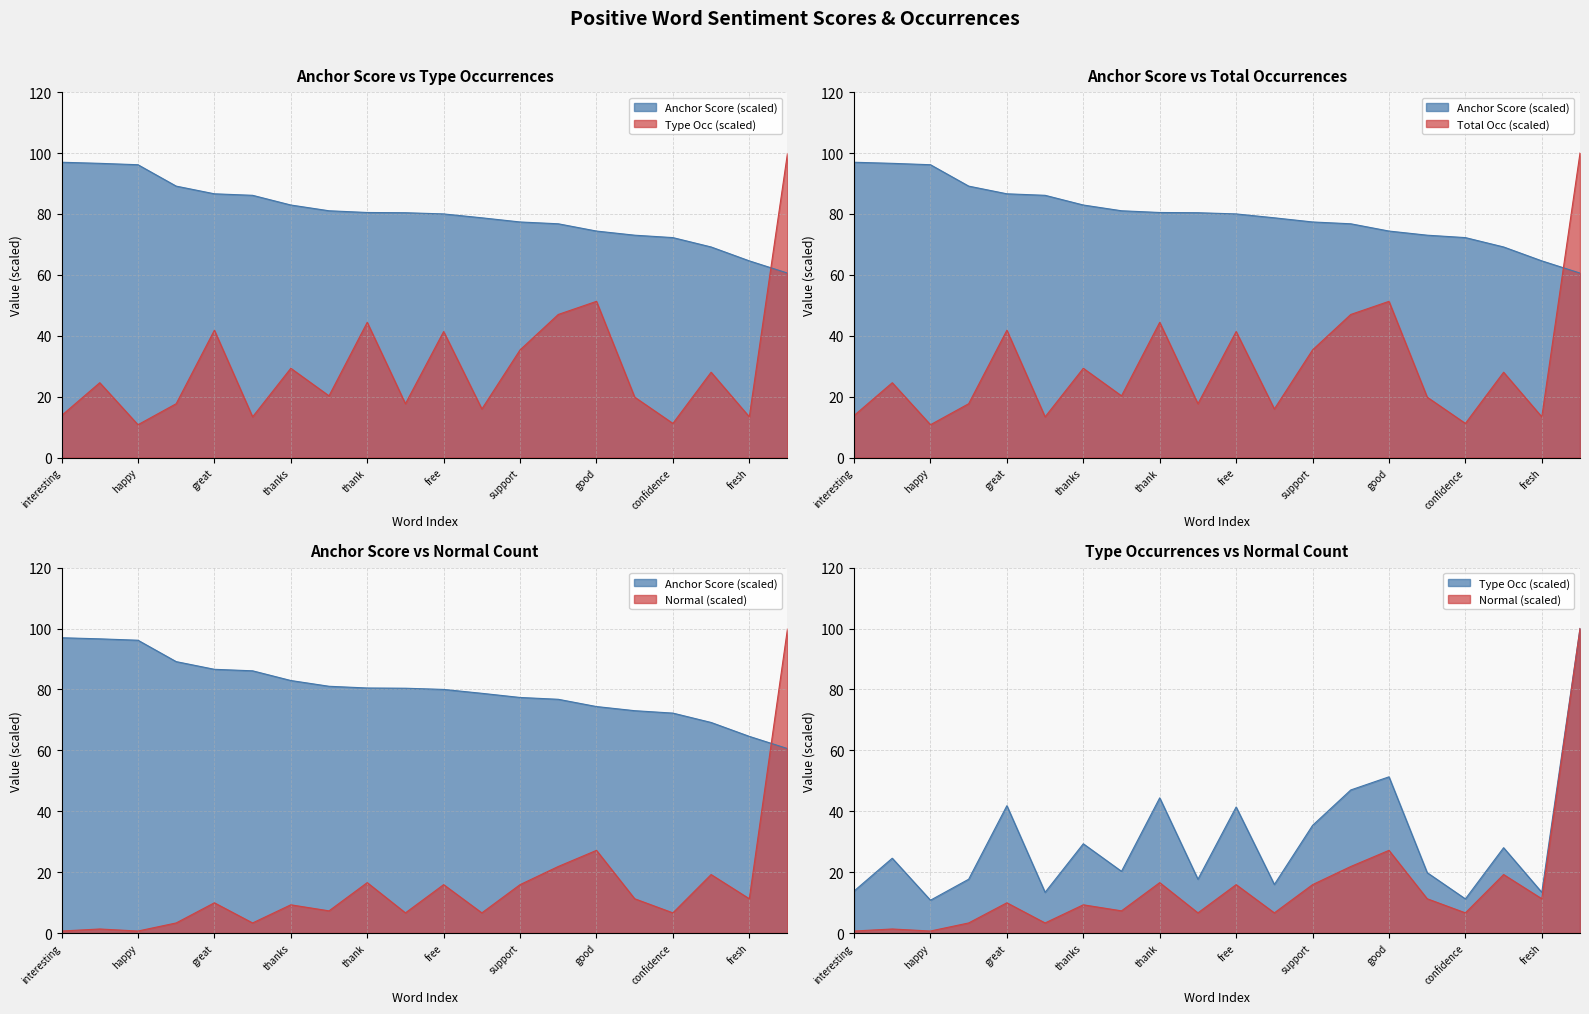

Between special and support, which is larger?

special